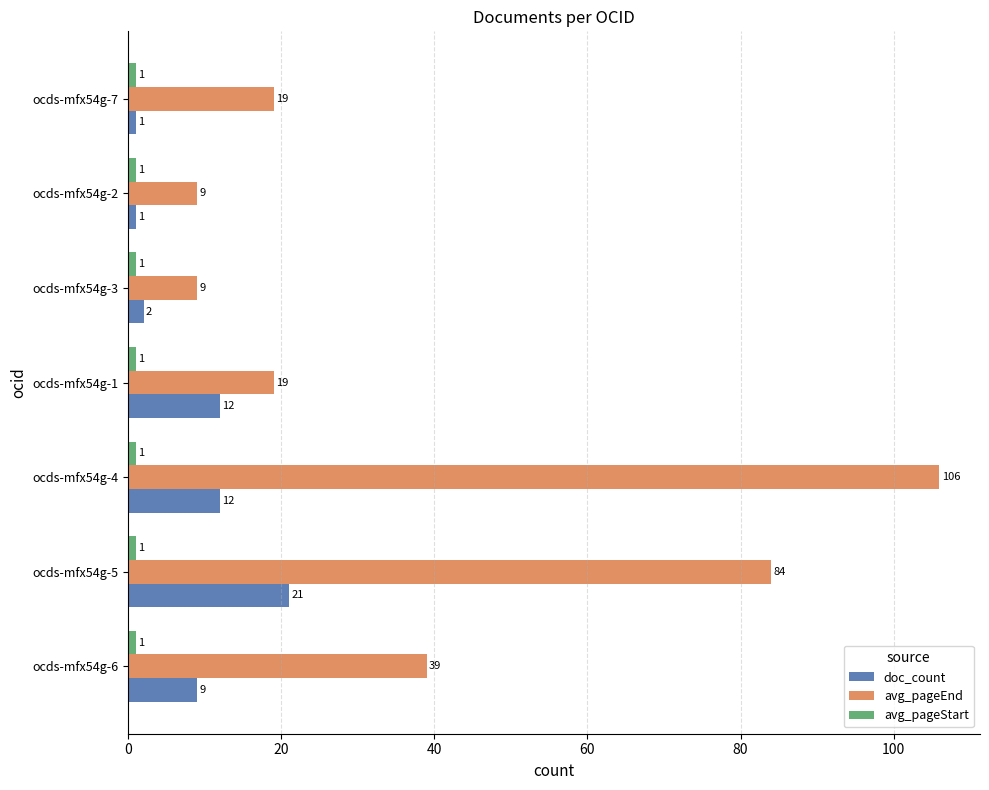

What is the highest value of the avg_pageEnd series?

106